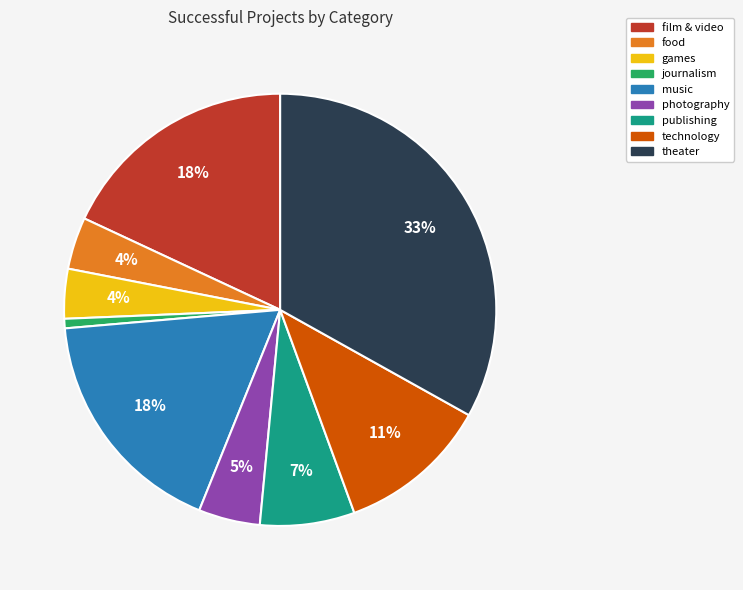

To the nearest percent, what is the average slice percentage?

11%